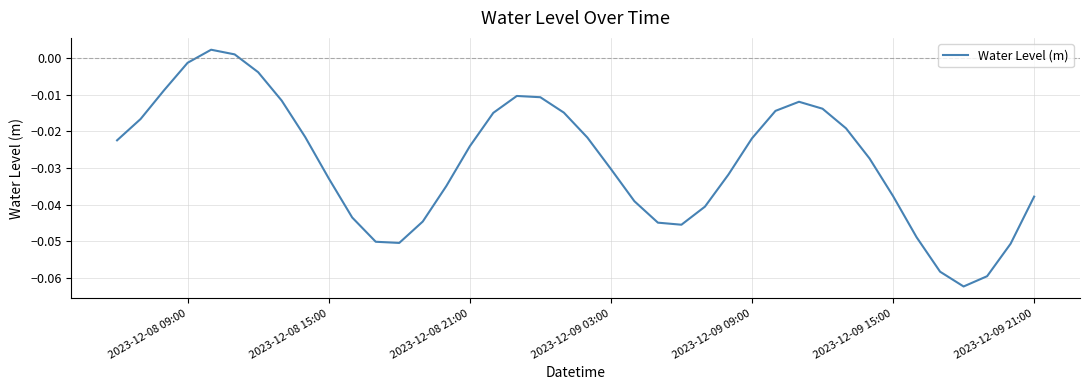

True or false: the data has more than 1 interior local peaks.

True